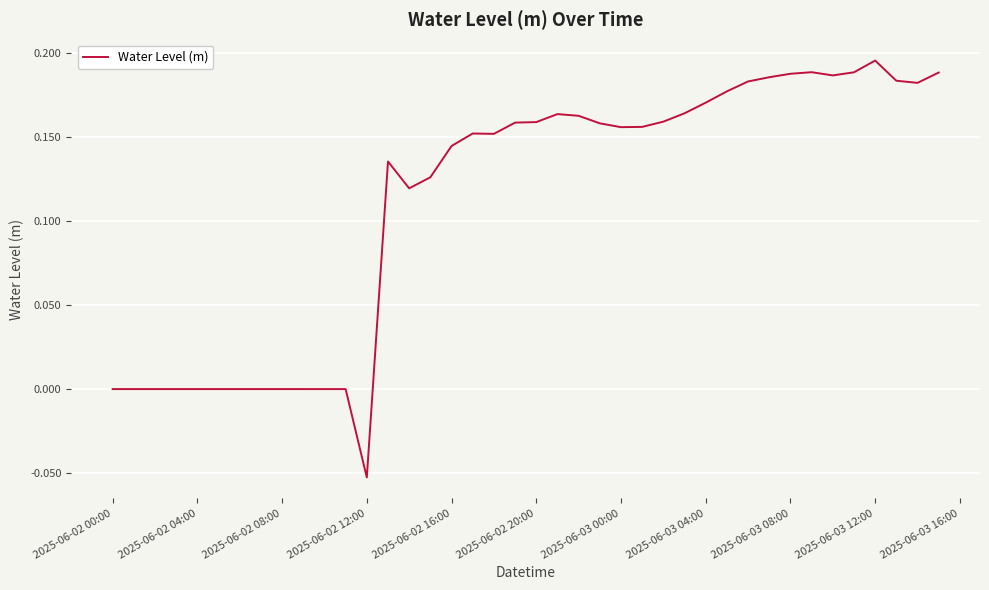

Is this an area chart (filled region under the line)?

No